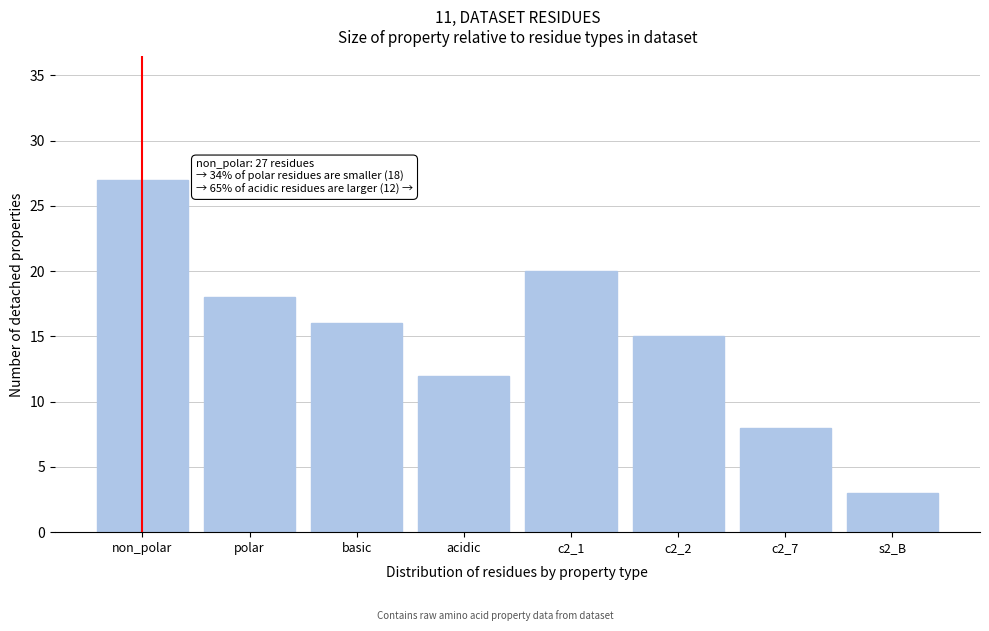

Reading left to right, list all the values displayed in this chart.

27	18	16	12	20	15	8	3